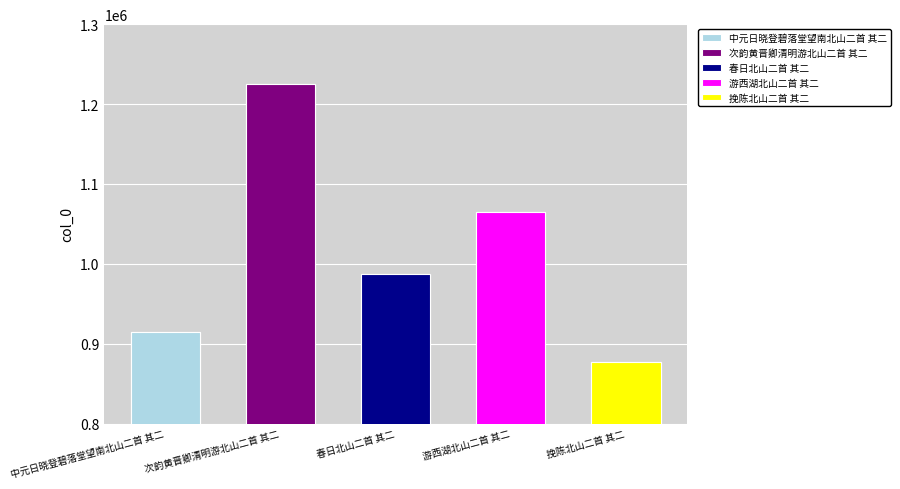

Rank the categories by value from highest to lowest.

次韵黄晋卿清明游北山二首 其二, 游西湖北山二首 其二, 春日北山二首 其二, 中元日晓登碧落堂望南北山二首 其二, 挽陈北山二首 其二